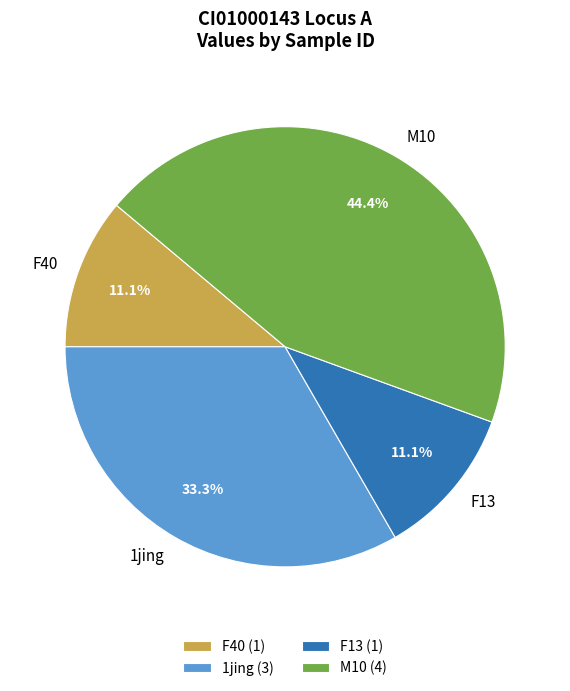

What percentage is NOT represented by M10?

55.6%